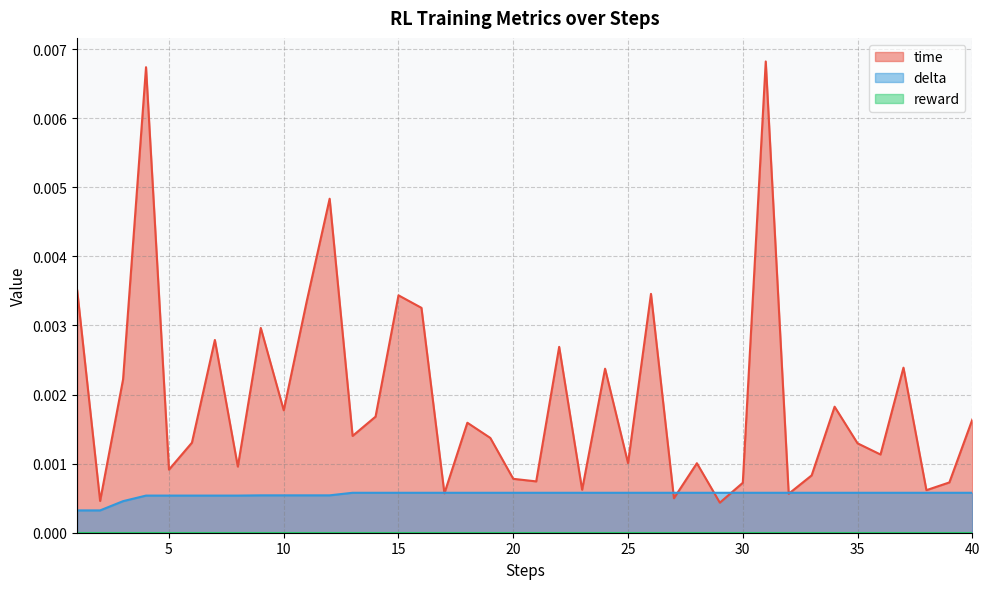

How many categories are shown in the chart?

40